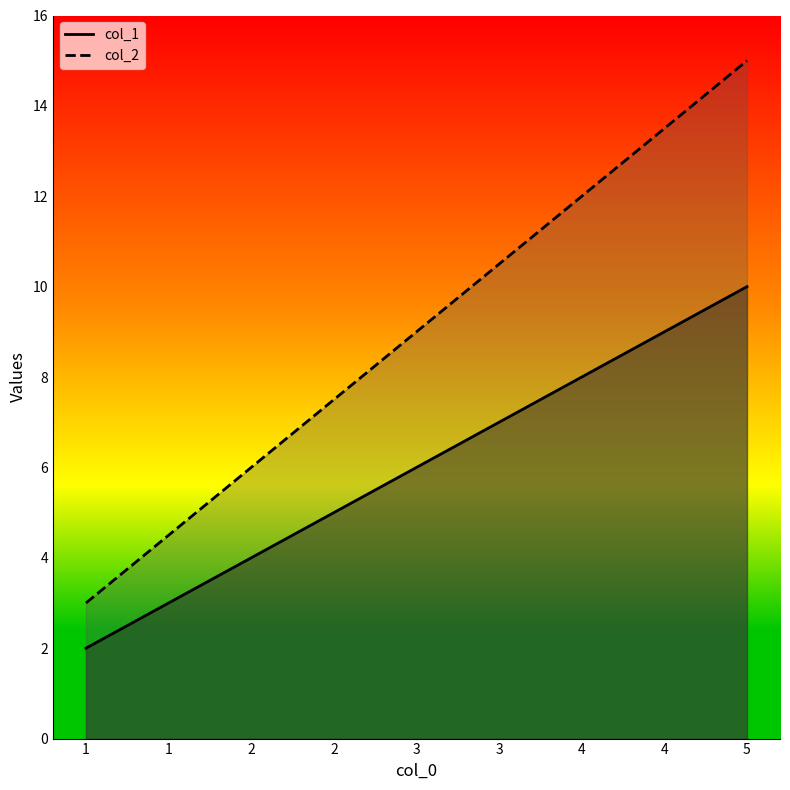

Which series has the largest total across all categories?

col_2